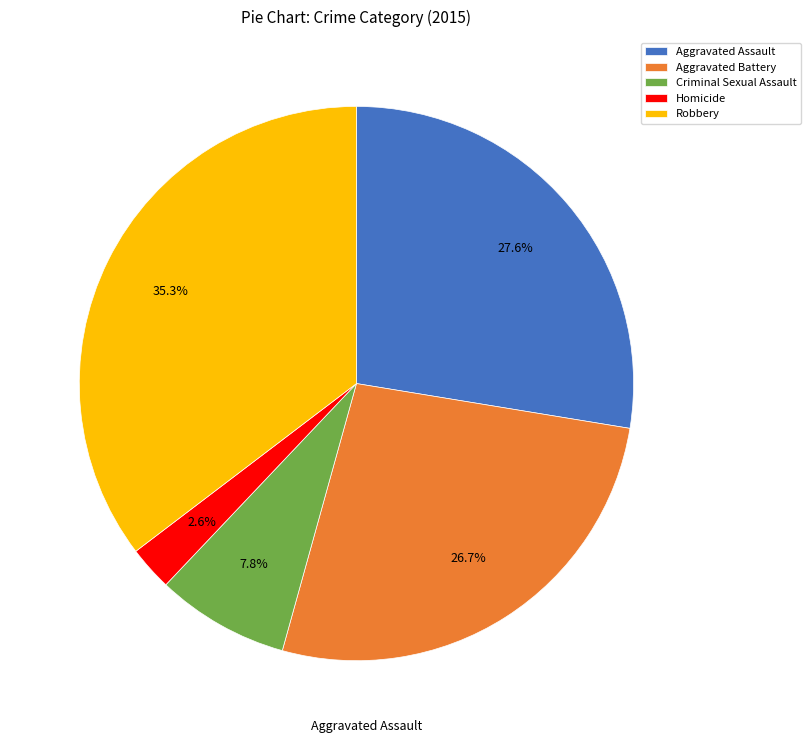

Rank the categories by value from highest to lowest.

Robbery, Aggravated Assault, Aggravated Battery, Criminal Sexual Assault, Homicide